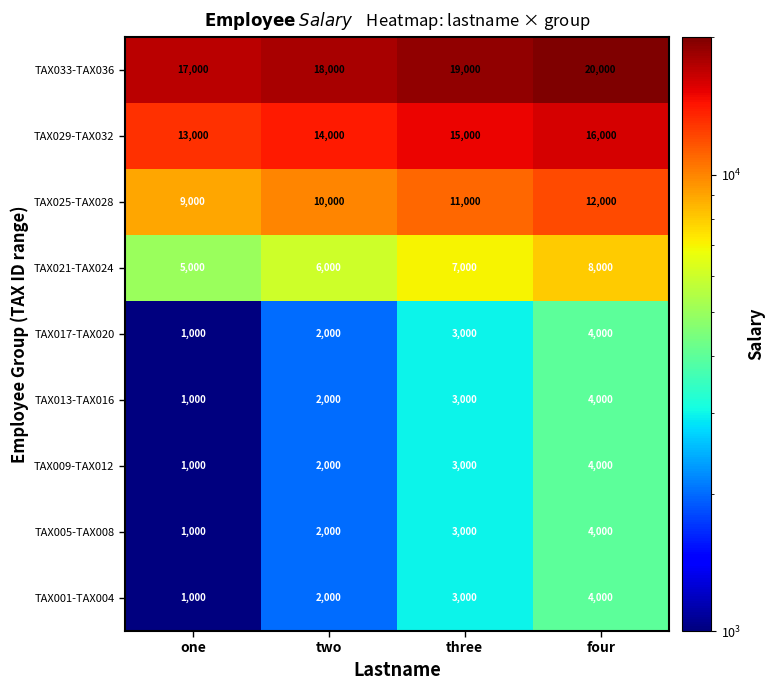

What is the spread (max minus min) of values at one?

16000